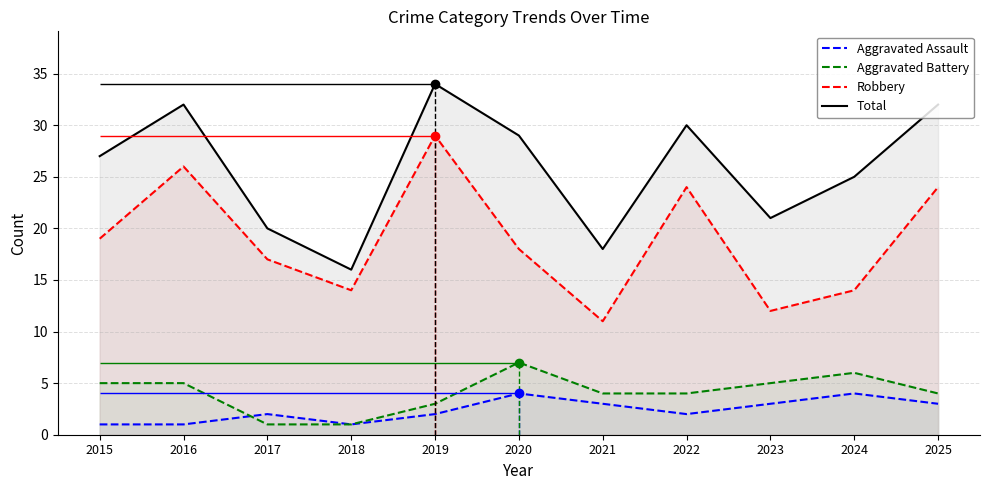

Which label corresponds to the largest value in the chart?

2019